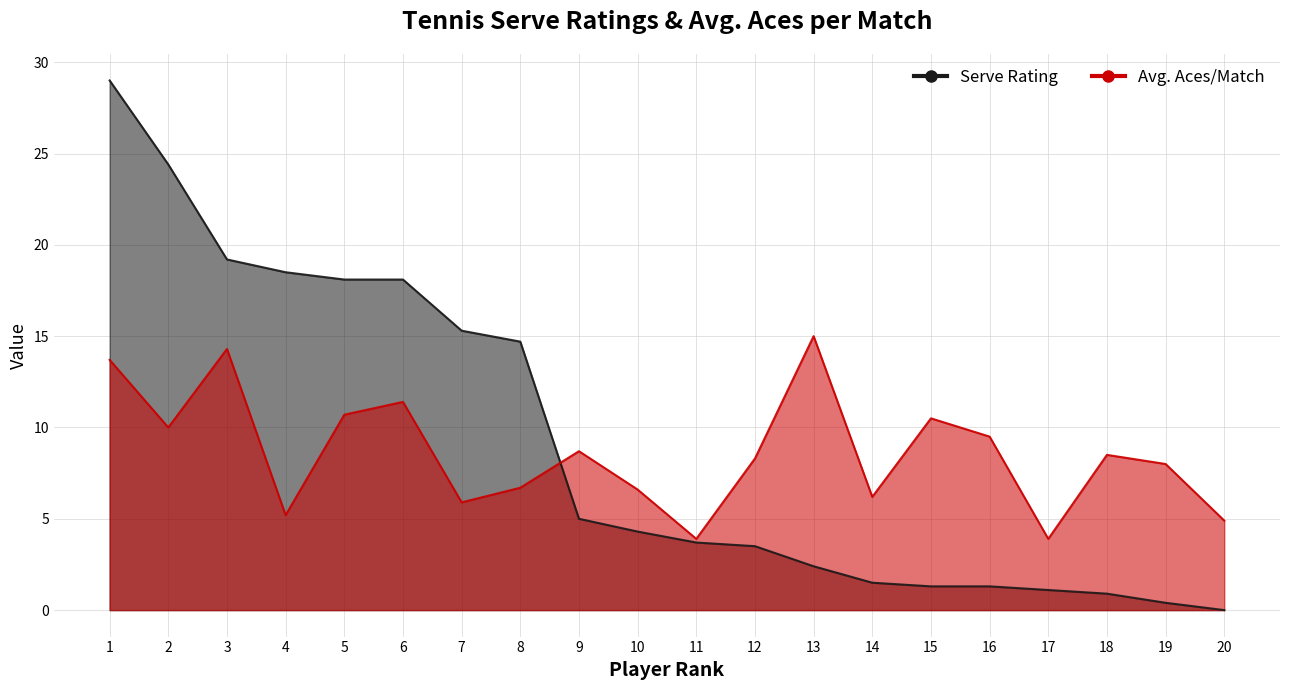

What is the value of the Avg. Aces/Match point at the 2nd from the left?

10.0